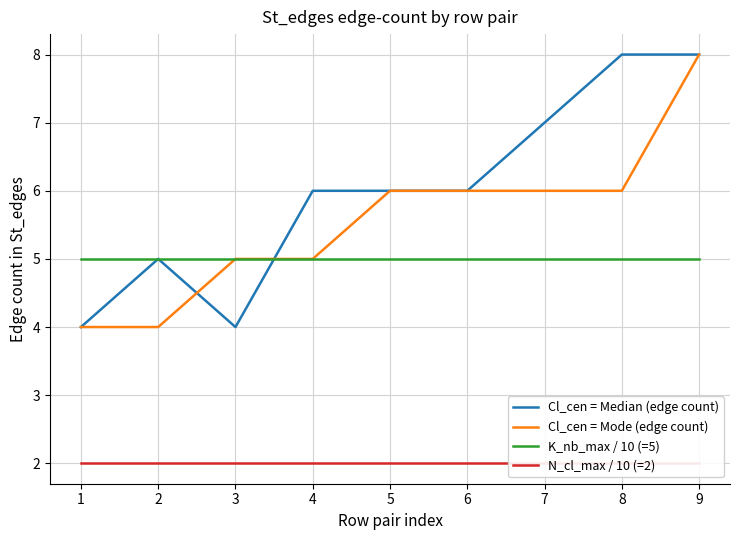

The Cl_cen = Mode (edge count) series shows 3 at 7. True or false?

False